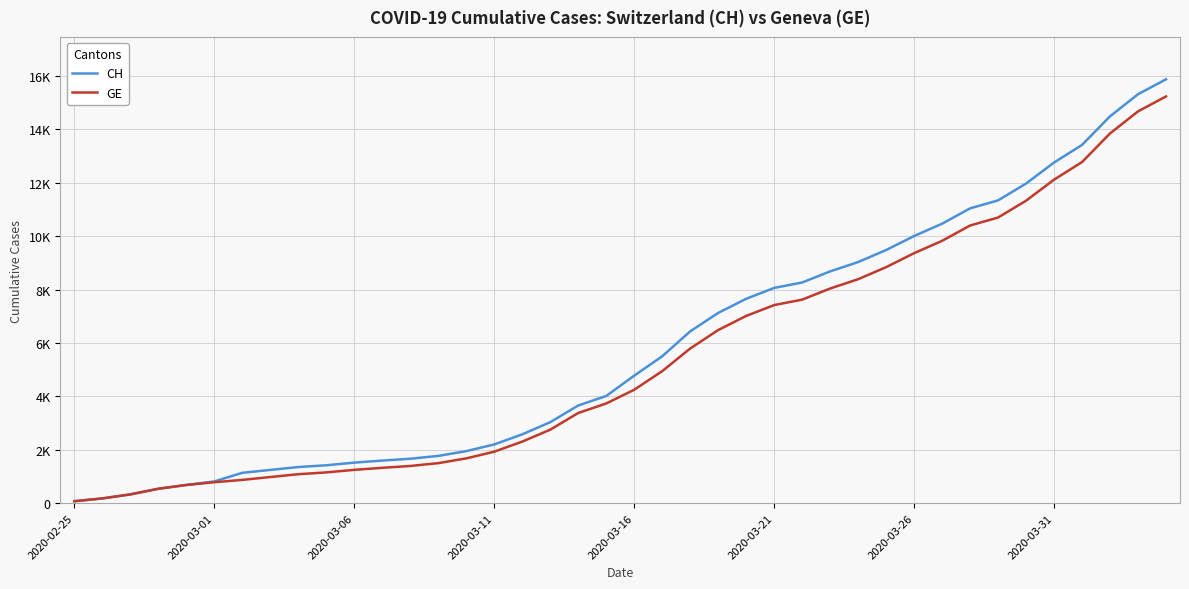

Reading left to right, list all the values displayed in this chart.

CH: 73	178	329	540	682	814	1137	1245	1353	1420	1519	1595	1664	1770	1949	2199	2577	3033	3658	4014	4775	5501	6434	7125	7654	8061	8265	8681	9030	9481	10005	10467	11041	11340	11971	12758	13418	14489	15316	15875
GE: 73	178	329	540	682	784	872	979	1085	1152	1248	1324	1393	1499	1678	1928	2306	2752	3377	3733	4248	4944	5792	6483	7012	7419	7623	8039	8388	8839	9363	9825	10399	10698	11329	12116	12776	13847	14674	15233